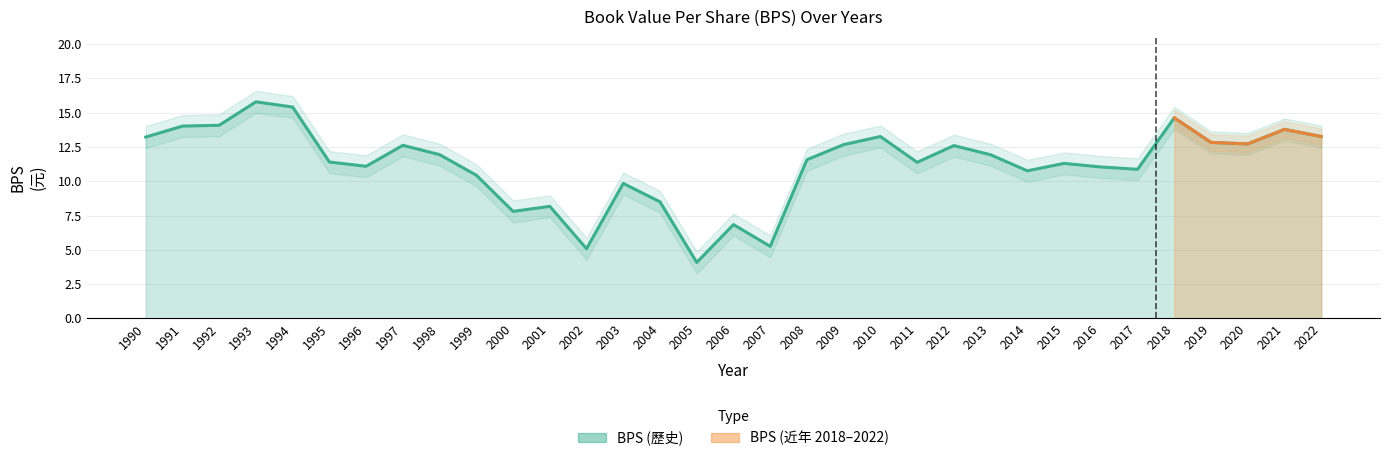

Is it true that the value at 1997 is 12.6?

True